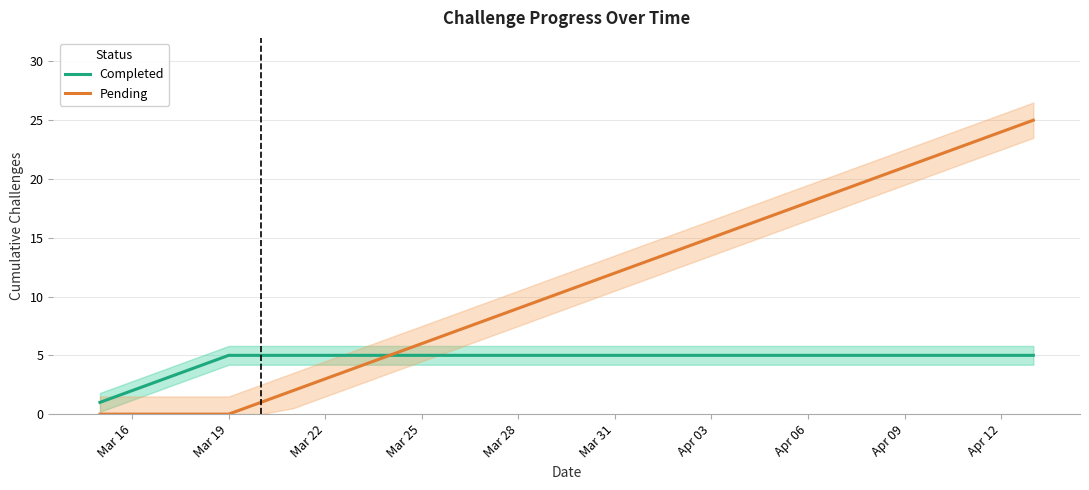

True or false: Completed and Pending cross at least once.

False